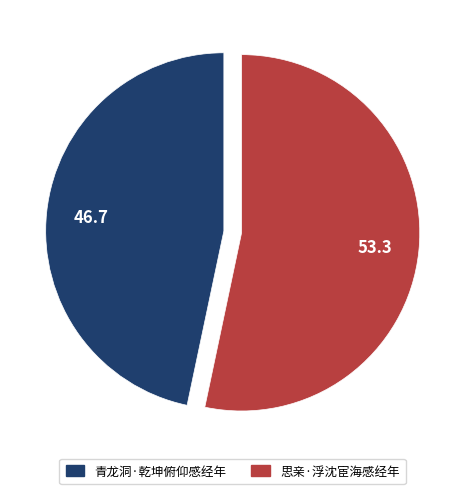

True or false: 思亲·浮沈宦海感经年 accounts for 53% of the total.

True